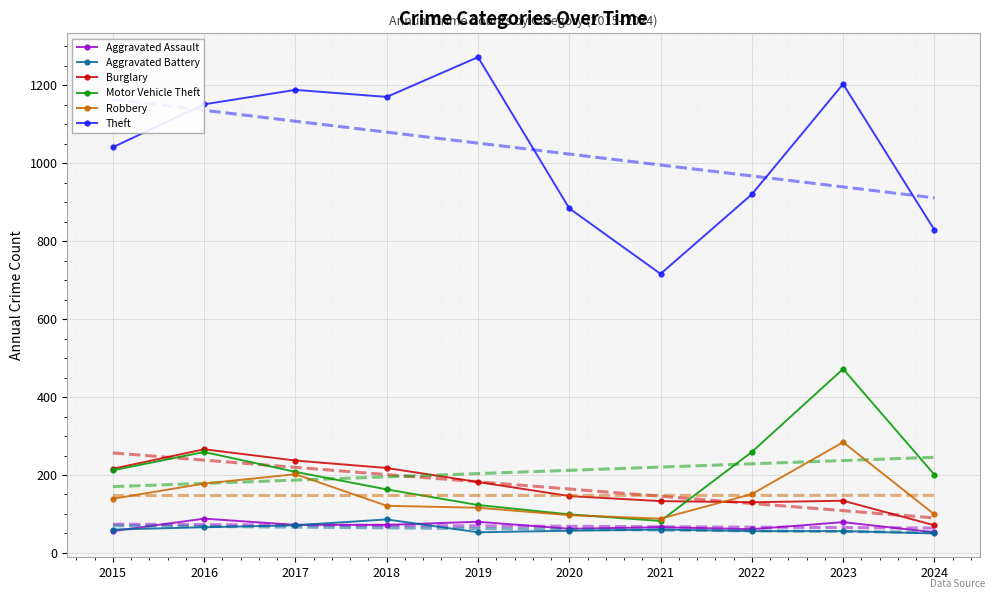

Reading left to right, what are all the values shown in this chart?

Aggravated Assault: 2015=56	2016=88	2017=72	2018=72	2019=80	2020=62	2021=66	2022=61	2023=79	2024=53
Aggravated Battery: 2015=60	2016=66	2017=71	2018=86	2019=53	2020=57	2021=60	2022=56	2023=56	2024=50
Burglary: 2015=216	2016=266	2017=237	2018=218	2019=182	2020=146	2021=133	2022=130	2023=134	2024=71
Motor Vehicle Theft: 2015=212	2016=259	2017=208	2018=163	2019=123	2020=99	2021=82	2022=259	2023=472	2024=201
Robbery: 2015=139	2016=178	2017=202	2018=121	2019=116	2020=97	2021=88	2022=151	2023=284	2024=99
Theft: 2015=1041	2016=1151	2017=1188	2018=1170	2019=1272	2020=884	2021=716	2022=920	2023=1203	2024=829